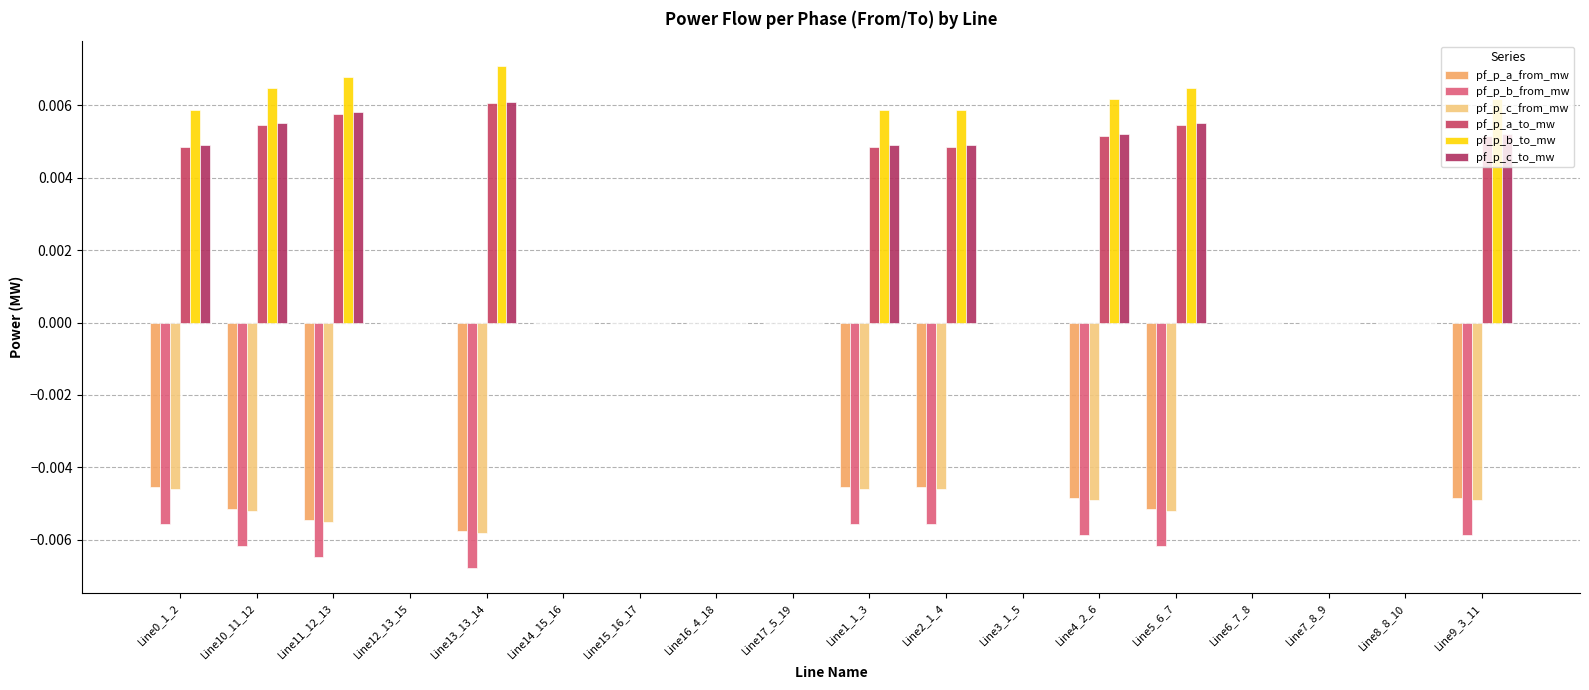

What are all the series names shown in the legend?

pf_p_a_from_mw, pf_p_b_from_mw, pf_p_c_from_mw, pf_p_a_to_mw, pf_p_b_to_mw, pf_p_c_to_mw